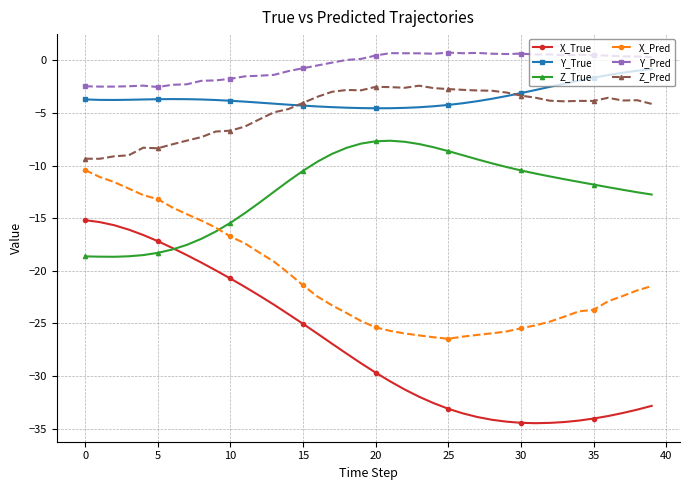

What is the value of the Z_True point at the 37th from the left?

-12.0